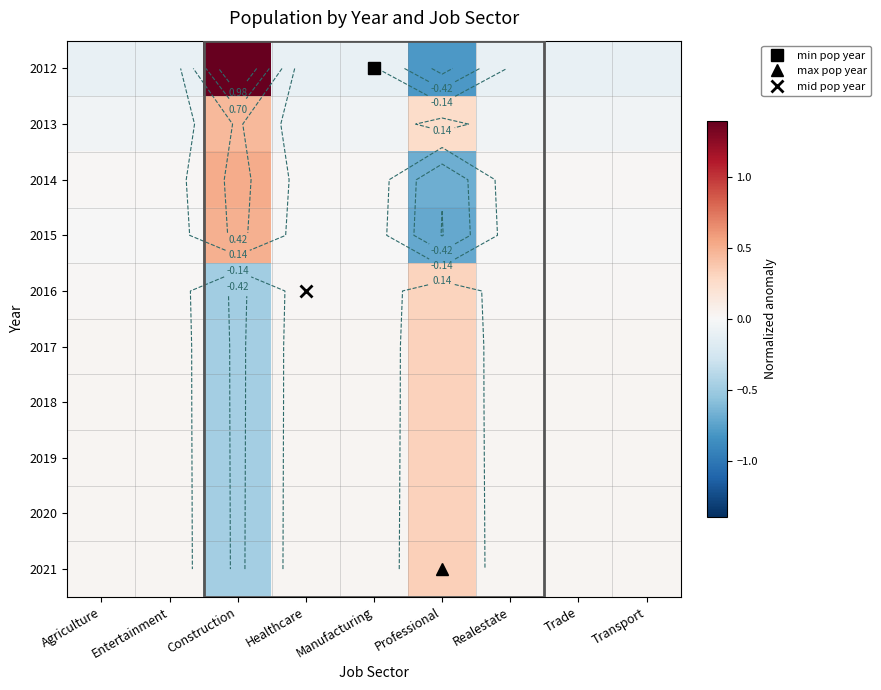

At which category is the sum across all series the highest?

Professional